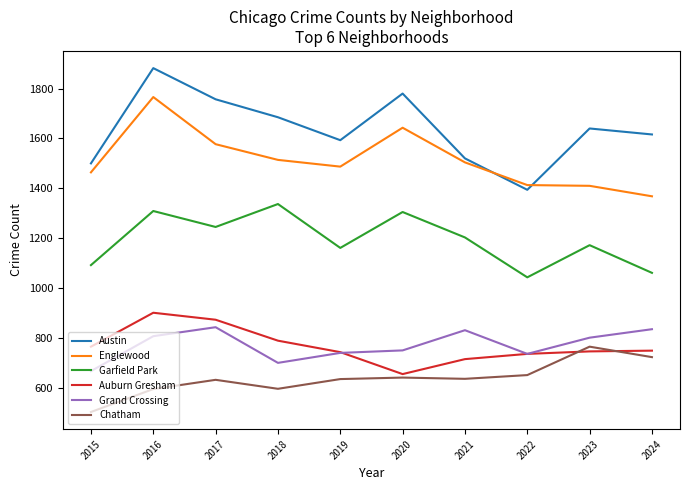

True or false: Auburn Gresham and Englewood cross at least once.

False